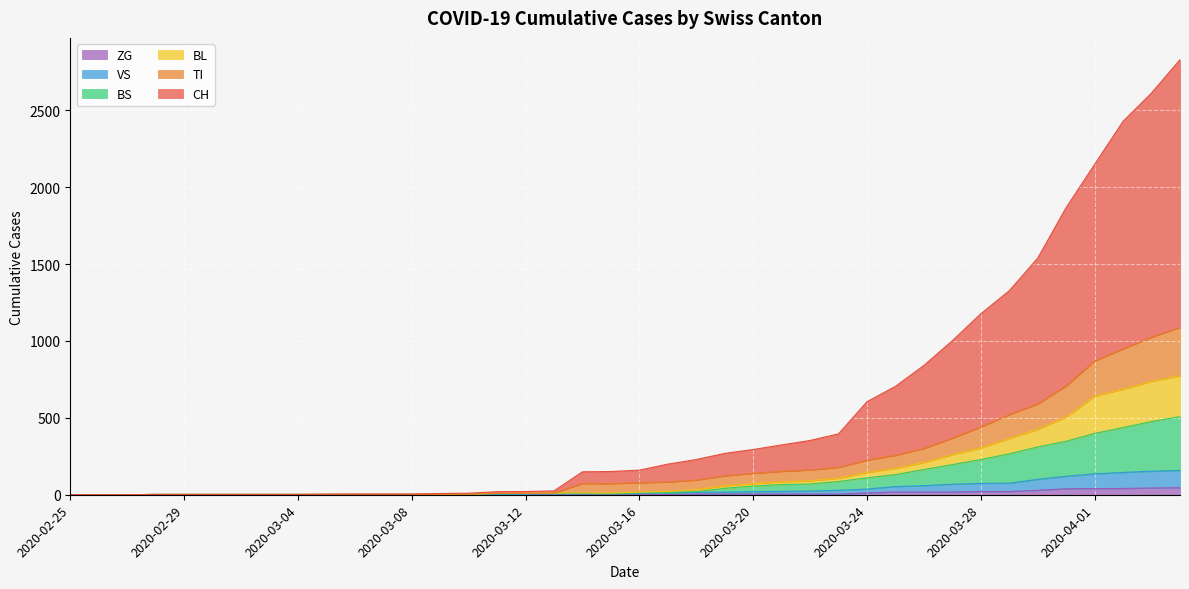

What is the label of the 25th point from the left?

2020-03-20